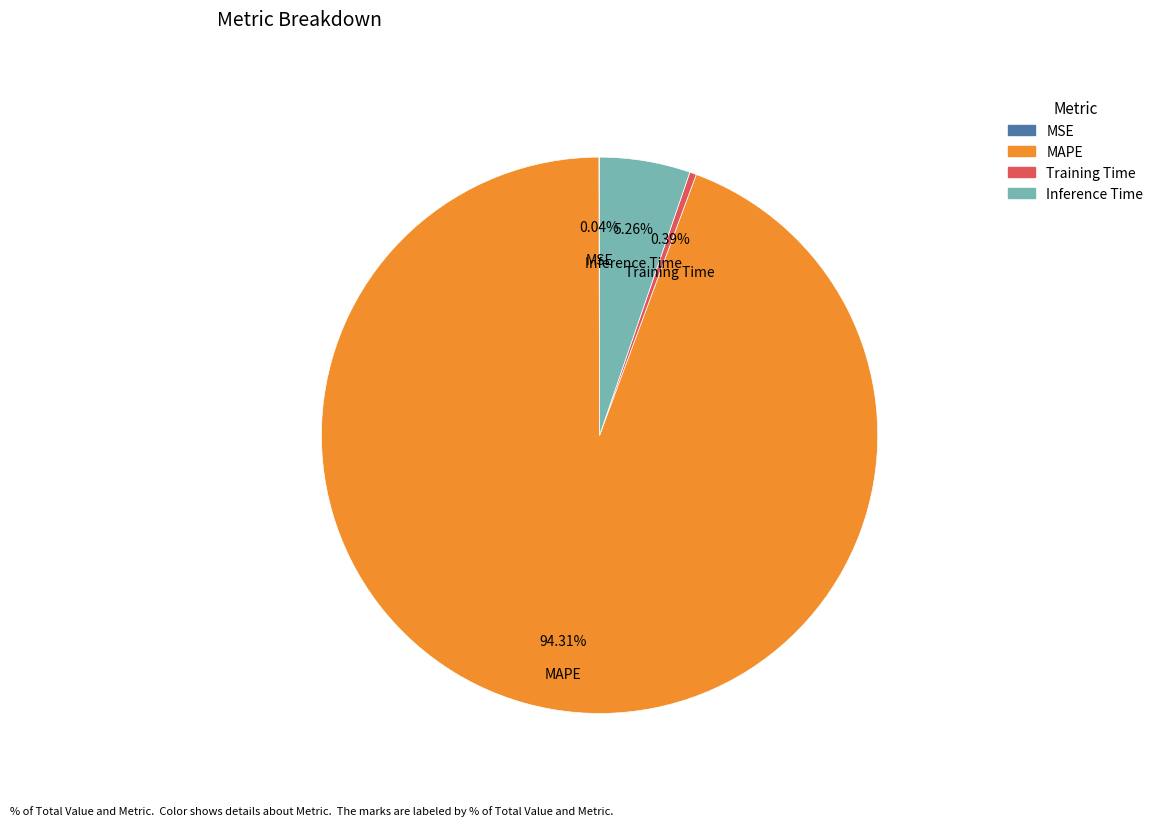

Which category has the biggest portion of the pie?

MAPE